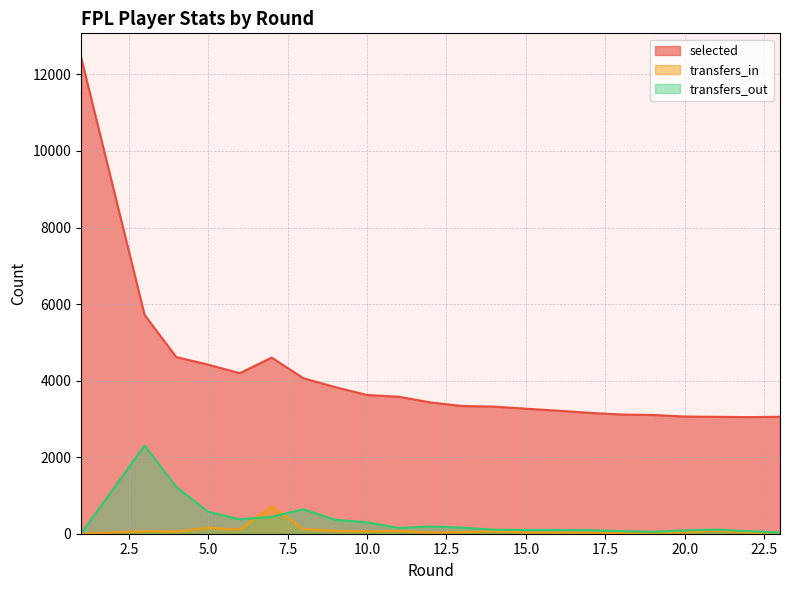

At how many categories does at least one series exceed 11963?

1